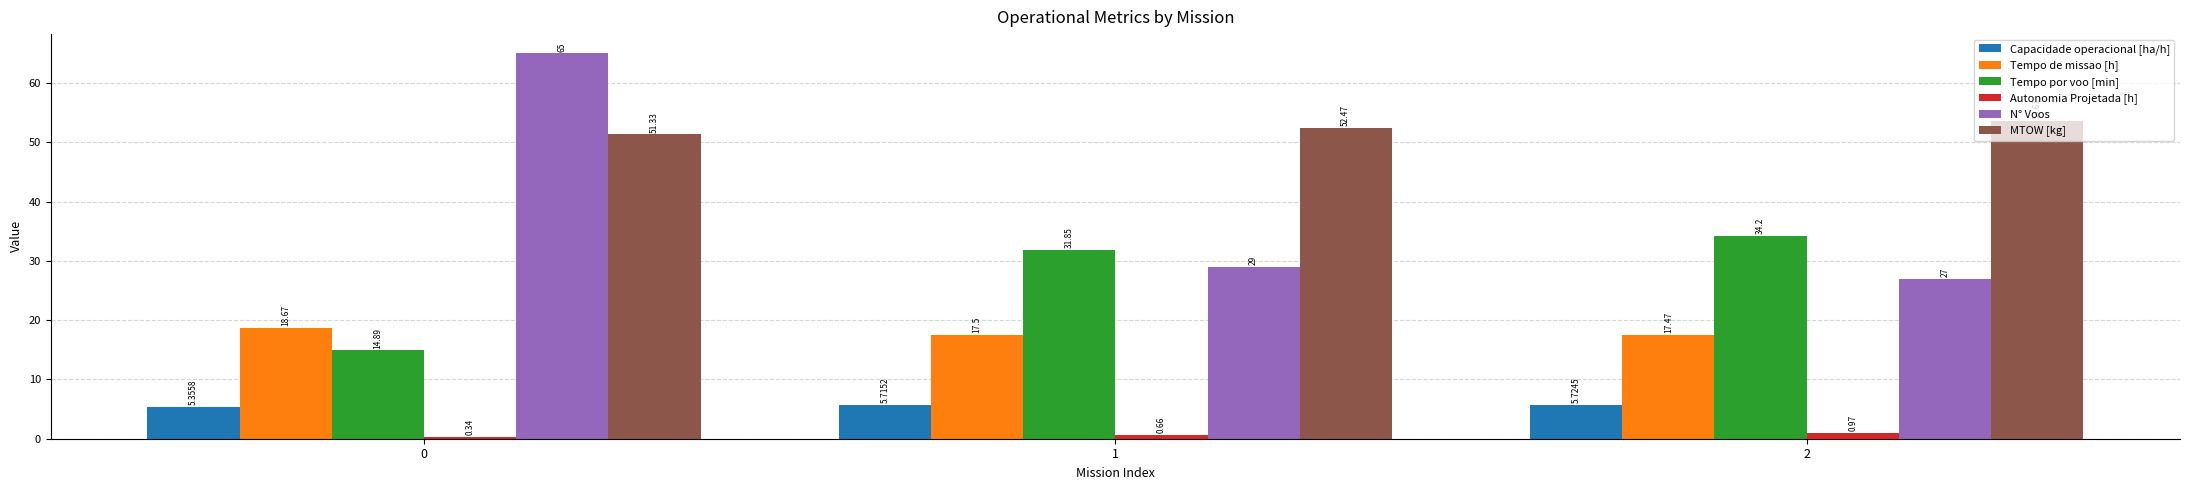

What is the sum of the Tempo por voo [min] values at 1 and 2?

66.1